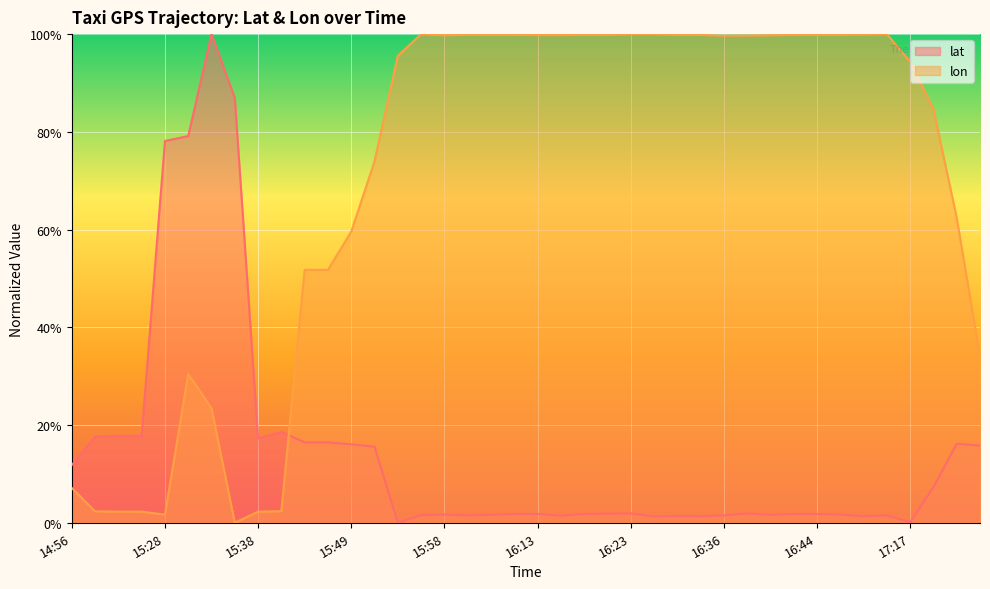

Between 16:16 and 15:58, which is larger?

15:58